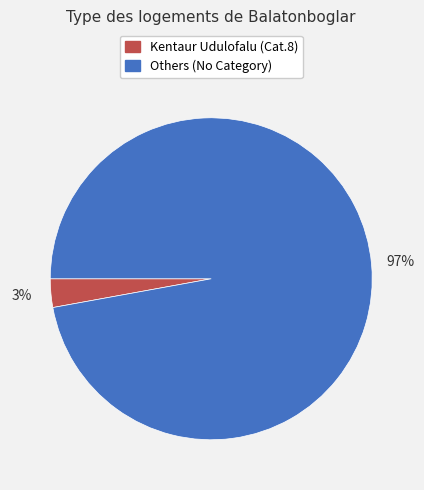

What is the largest slice in the pie chart?

Others (No Category)